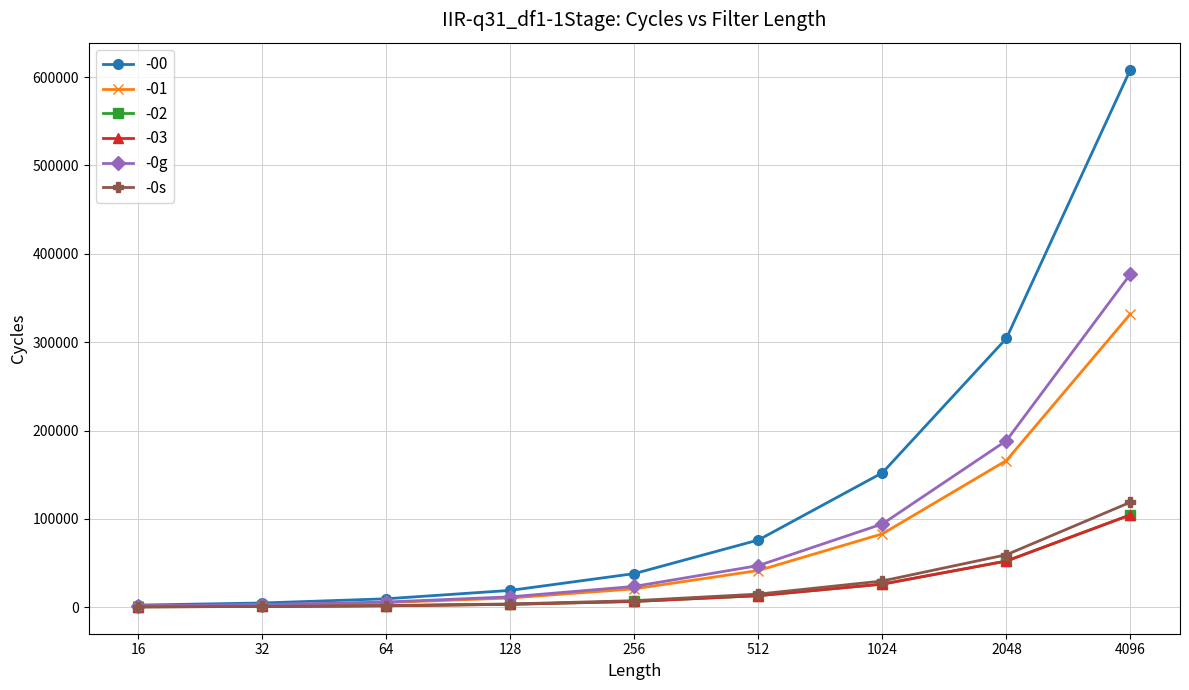

How many lines are shown in the chart?

6